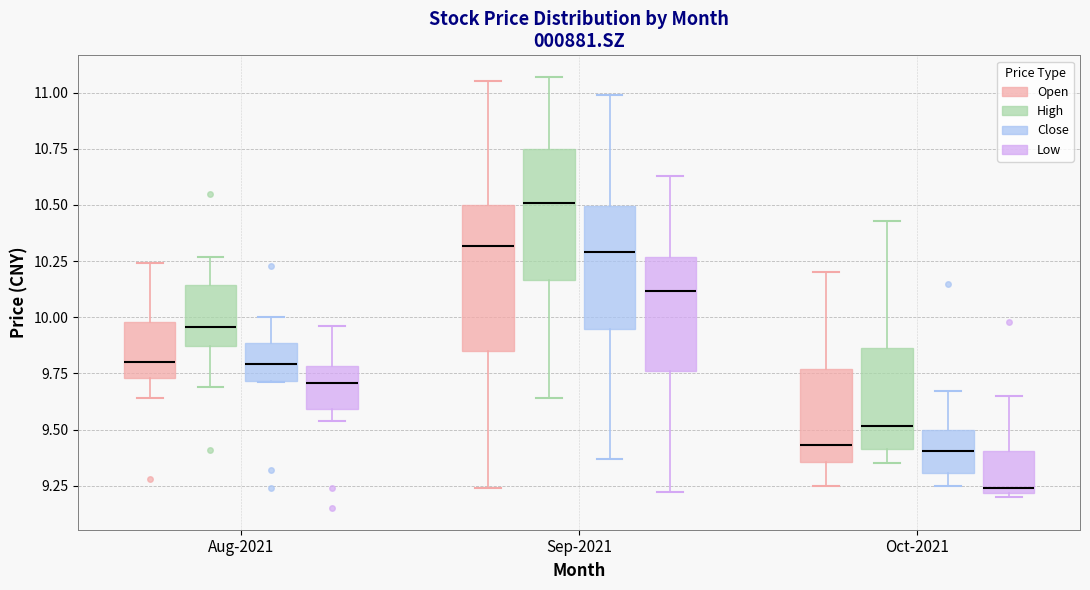

Reading left to right, read every box against the y-axis: the position of its median line, the range the box covers, and the ends of its whiskers. The values are not printed on the chart, so give them approximately, as read against the axis.

Aug-2021 (Open): median 9.80, box 9.75 to 10.00, whiskers 9.65 to 10.25
Aug-2021 (High): median 9.95, box 9.85 to 10.15, whiskers 9.70 to 10.25
Aug-2021 (Close): median 9.80, box 9.70 to 9.90, whiskers 9.70 to 10.00
Aug-2021 (Low): median 9.70, box 9.60 to 9.80, whiskers 9.55 to 9.95
Sep-2021 (Open): median 10.30, box 9.85 to 10.50, whiskers 9.25 to 11.05
Sep-2021 (High): median 10.50, box 10.15 to 10.75, whiskers 9.65 to 11.05
Sep-2021 (Close): median 10.30, box 9.95 to 10.50, whiskers 9.35 to 11.00
Sep-2021 (Low): median 10.10, box 9.75 to 10.25, whiskers 9.20 to 10.65
Oct-2021 (Open): median 9.45, box 9.35 to 9.75, whiskers 9.25 to 10.20
Oct-2021 (High): median 9.50, box 9.40 to 9.85, whiskers 9.35 to 10.45
Oct-2021 (Close): median 9.40, box 9.30 to 9.50, whiskers 9.25 to 9.65
Oct-2021 (Low): median 9.25, box 9.20 to 9.40, whiskers 9.20 (just below the box's lower edge) to 9.65